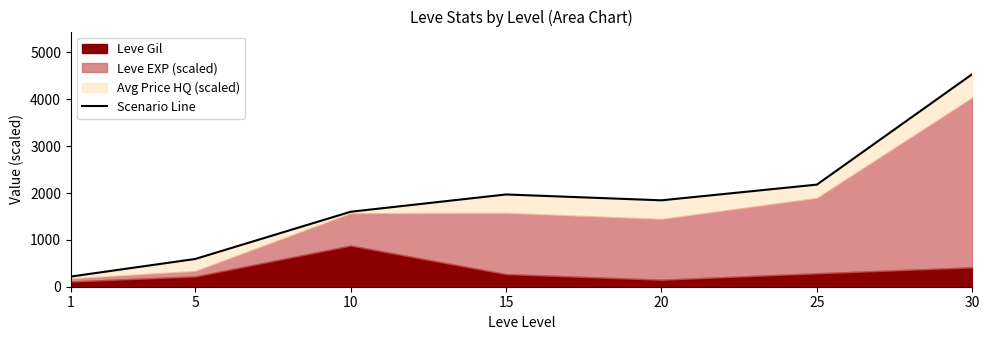

Between 20 and 1, which is larger?

20